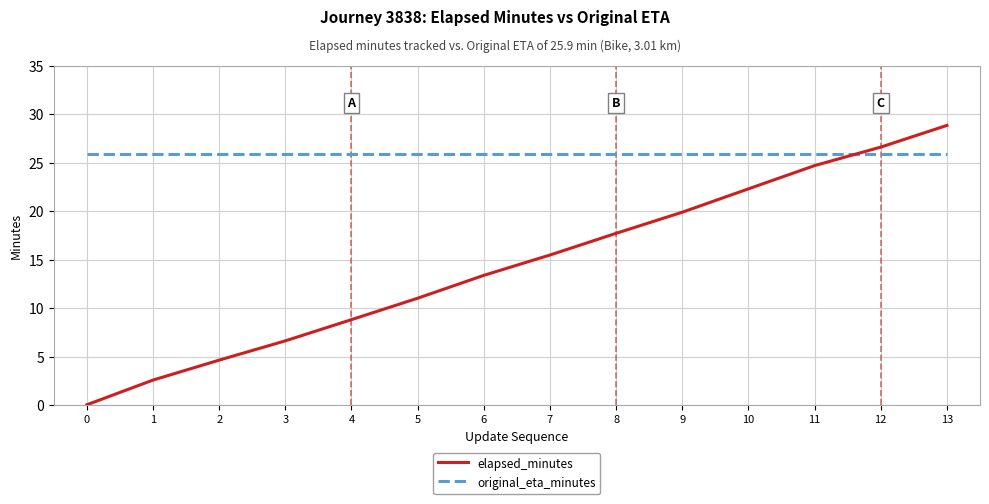

True or false: original_eta_minutes and elapsed_minutes intersect in this chart.

True